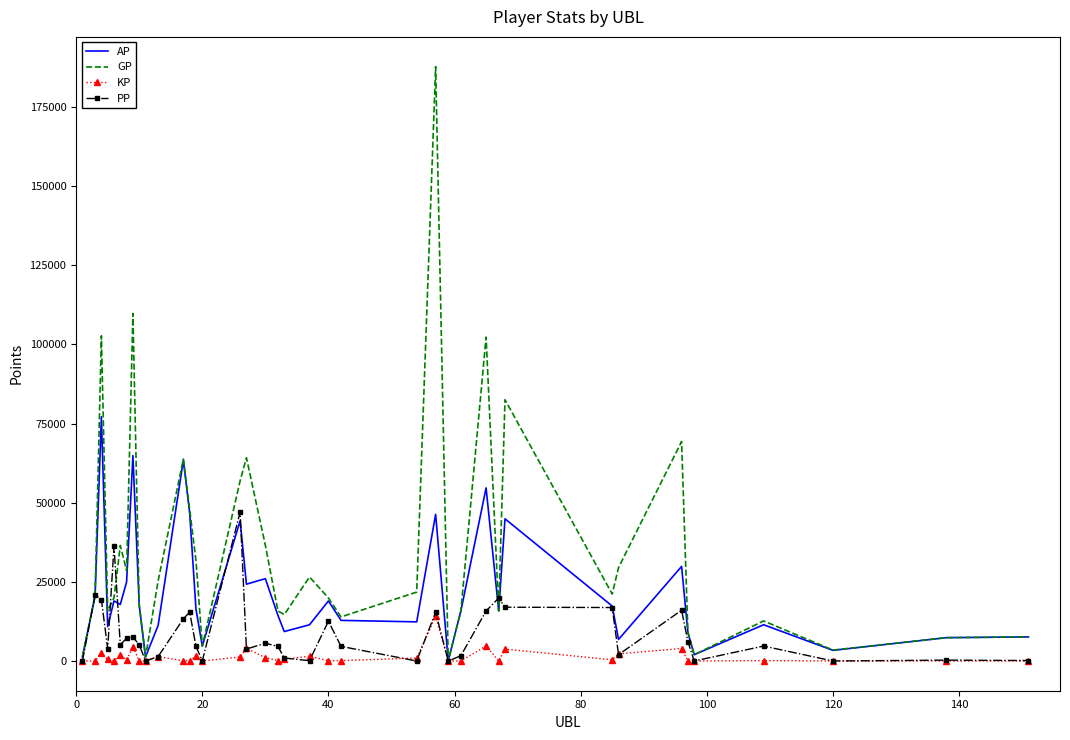

List the series in order of their overall mean, highest first.

GP, AP, PP, KP